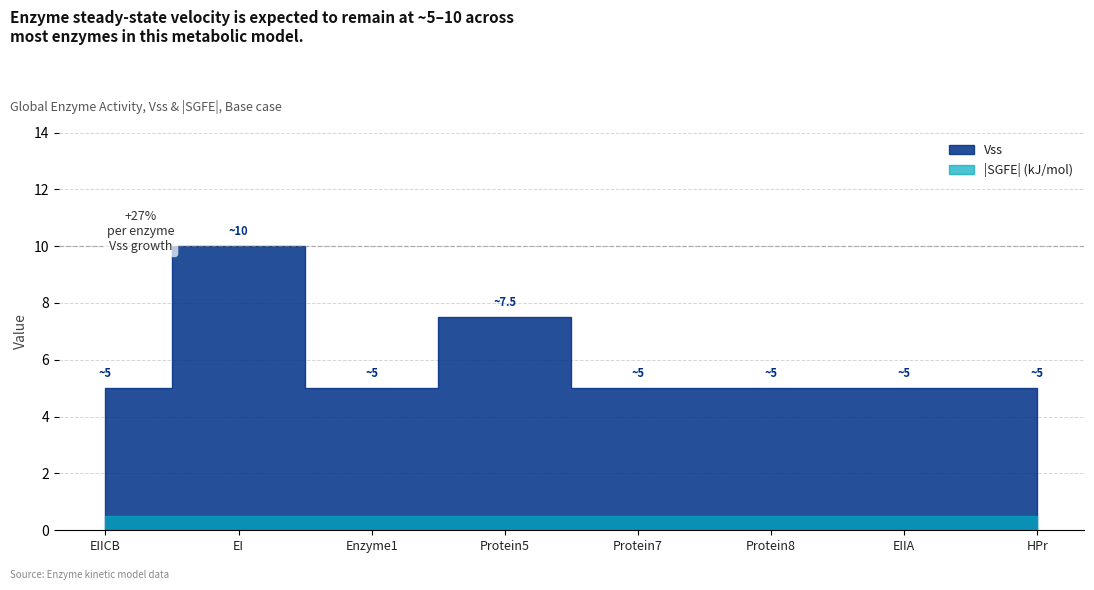

True or false: SGFE_abs and Vss cross at least once.

False